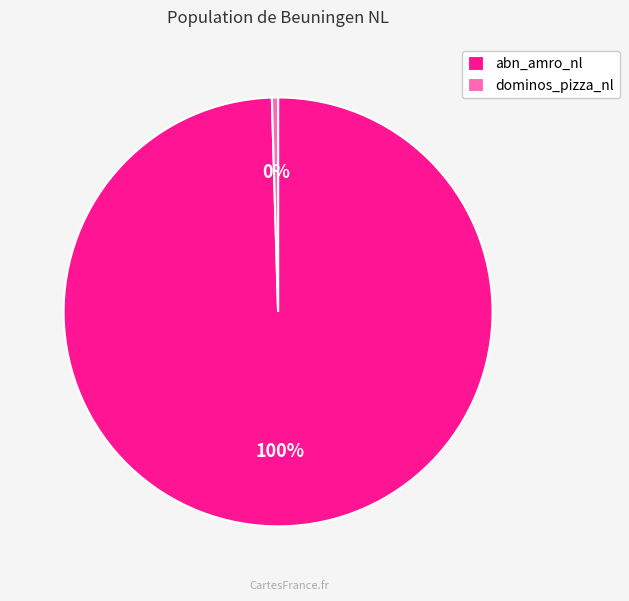

Does any single category account for the majority?

Yes